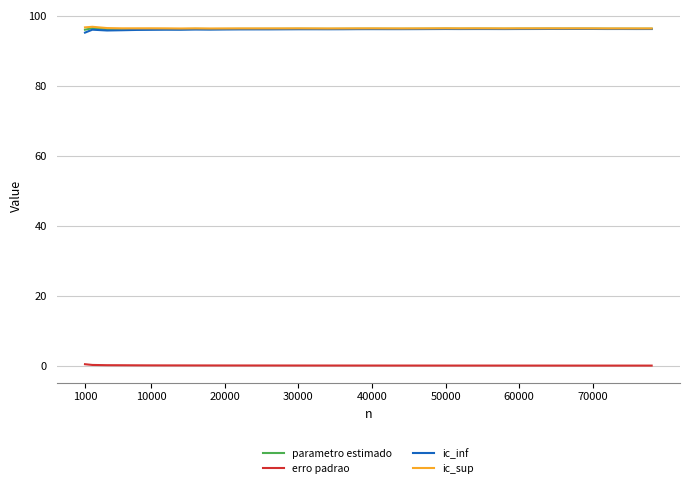

What is the highest value of the ic_sup series?

97.0